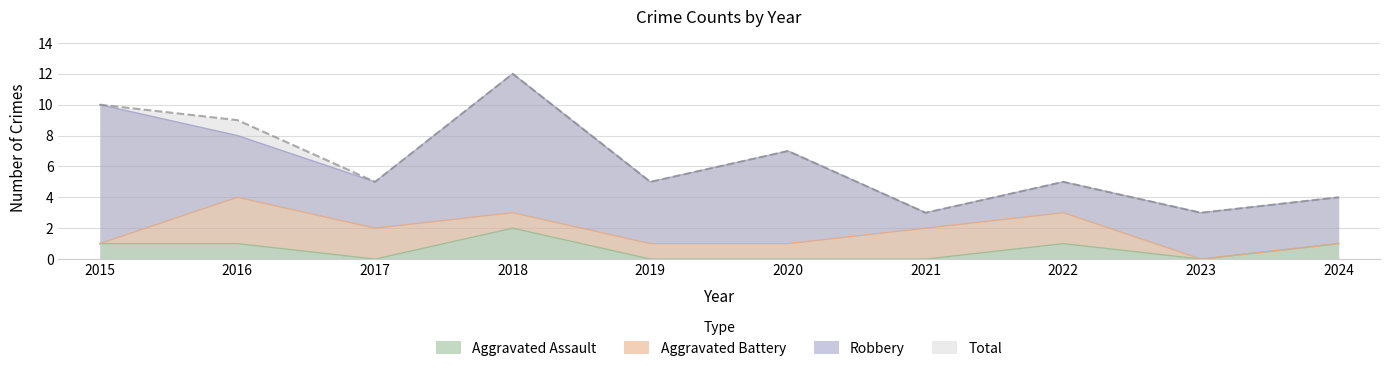

What is the average value of the Aggravated Assault series?

1